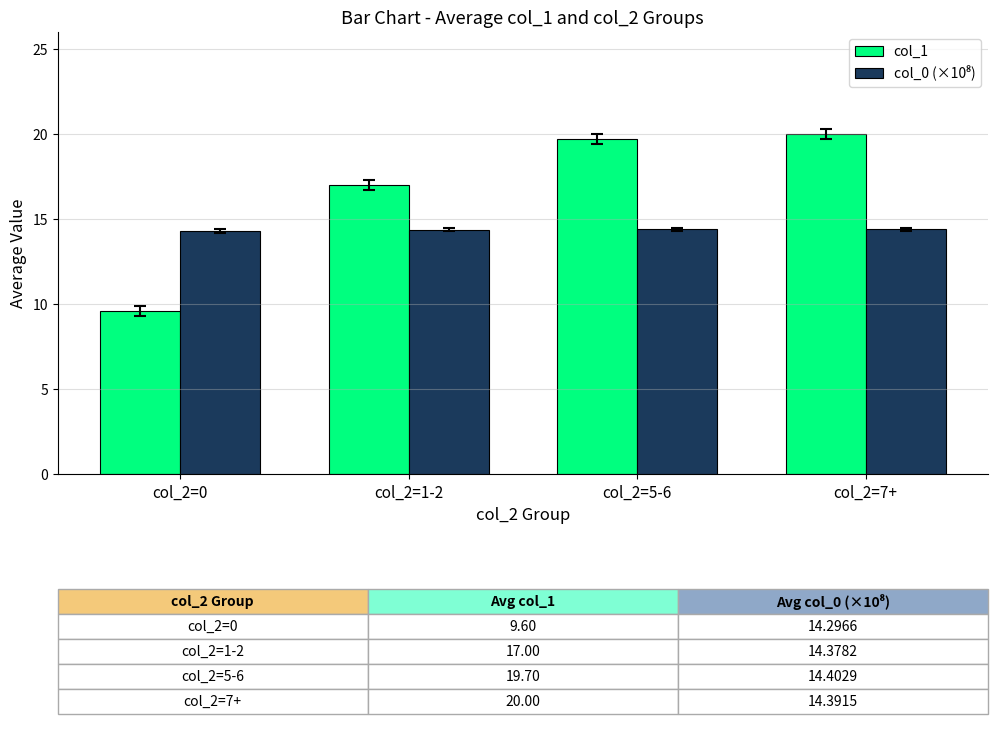

What is the difference between the maximum and minimum values in the col_1 series?

10.4